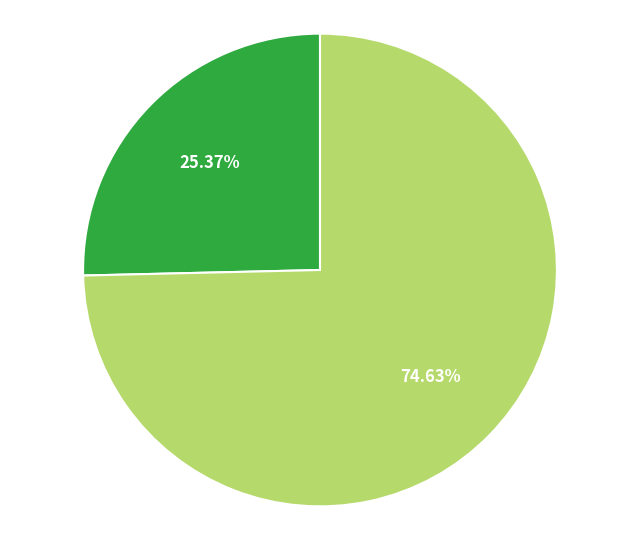

Count the number of slices in the pie.

2